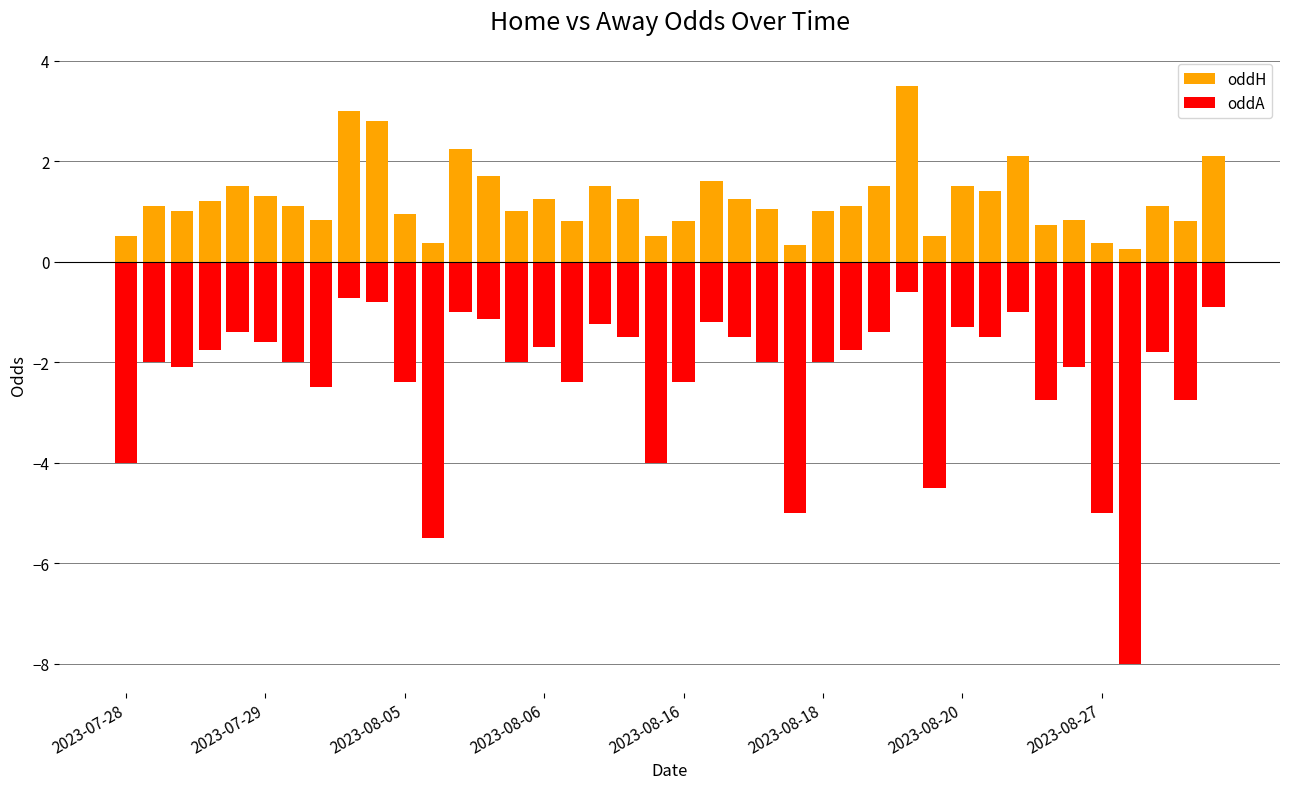

At which label is oddH closest to 1?

2023-08-05